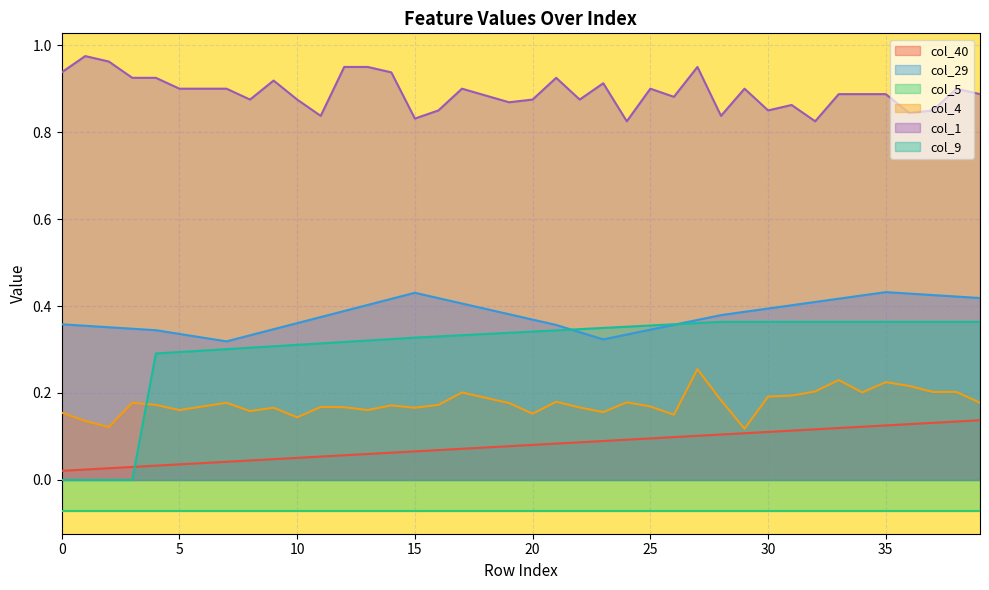

What is the value of the col_40 point at the 16th from the left?

0.1